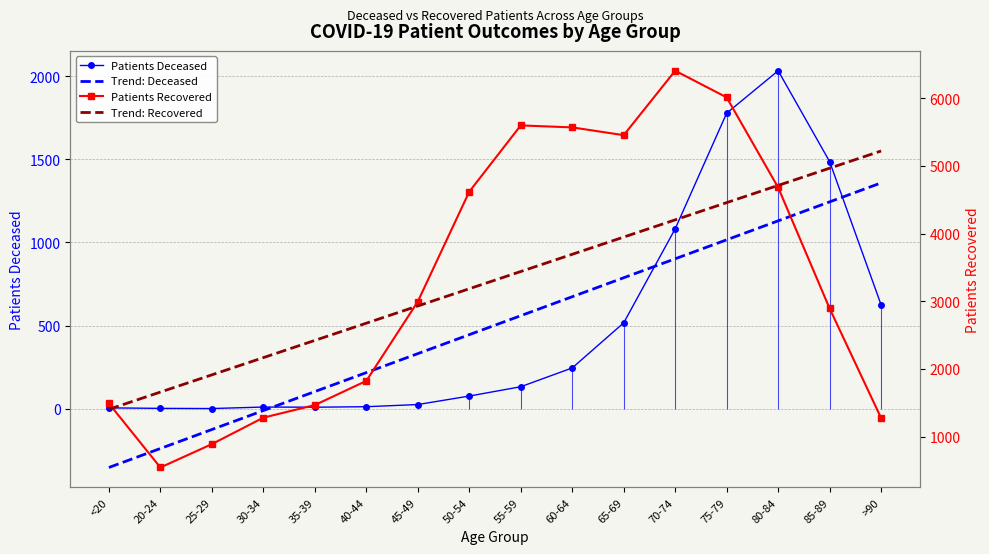

List the series in order of their peak value, highest first.

Patients Recovered, Trend: Recovered, Patients Deceased, Trend: Deceased